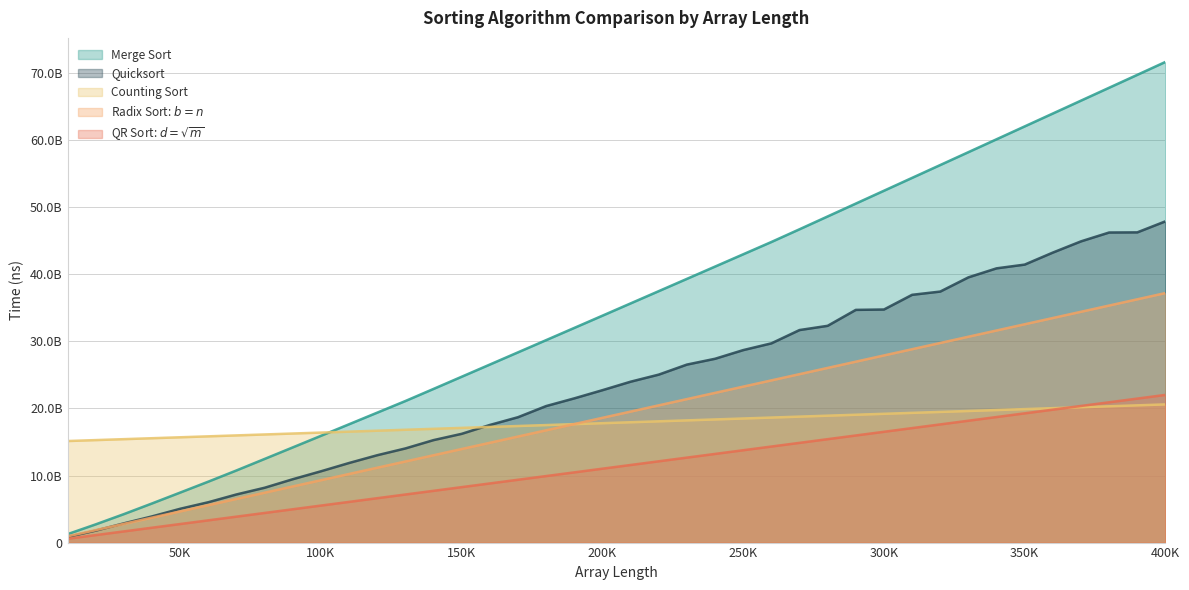

True or false: Radix Sort: $b=n$ and Quicksort intersect in this chart.

True